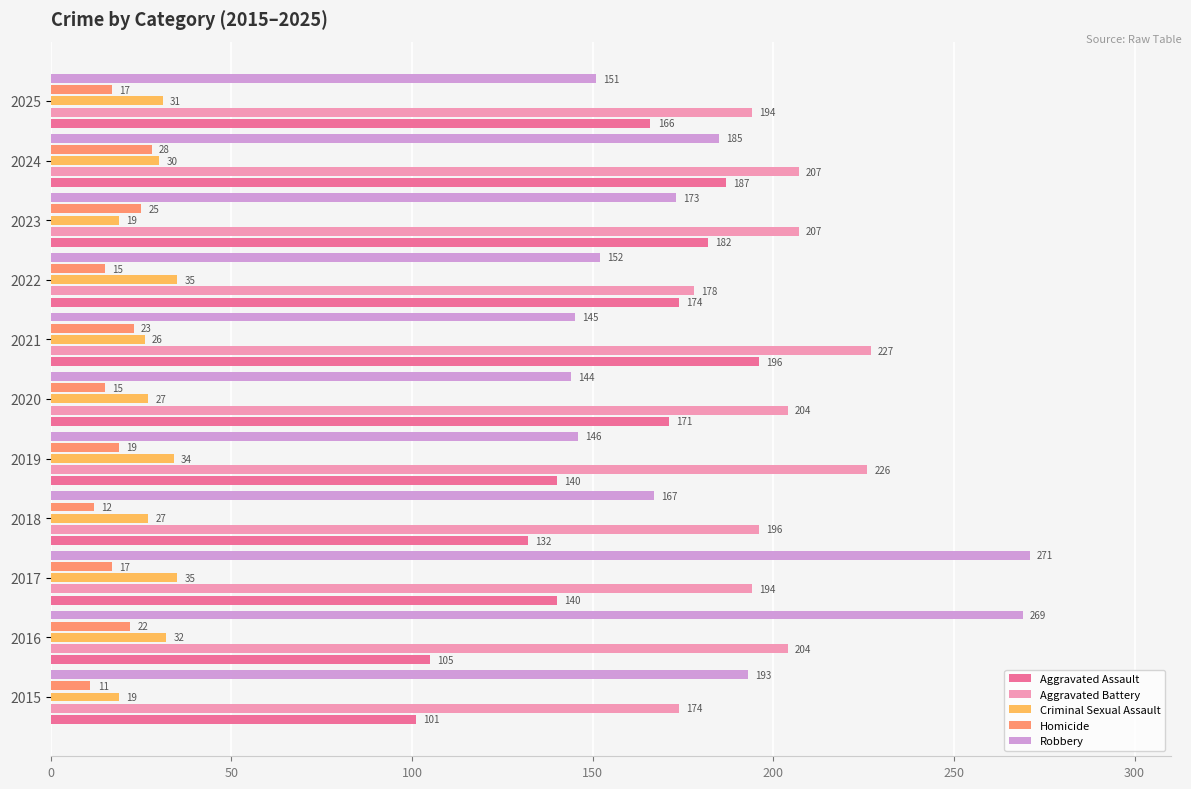

Is the value of Criminal Sexual Assault at 2016 greater than the value of Homicide at 2020?

Yes